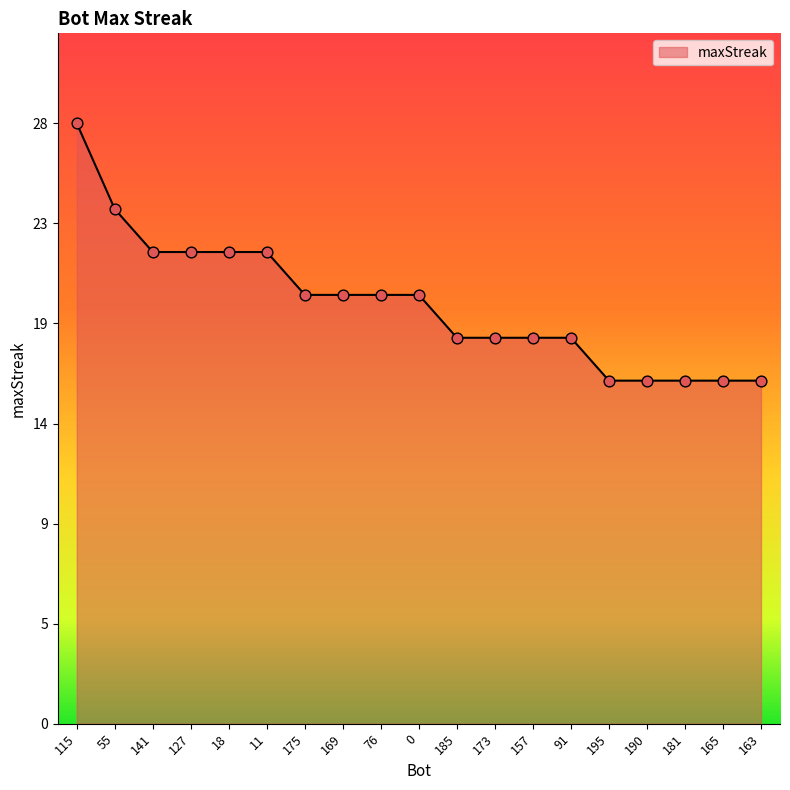

Which has a higher value, 163 or 195?

163